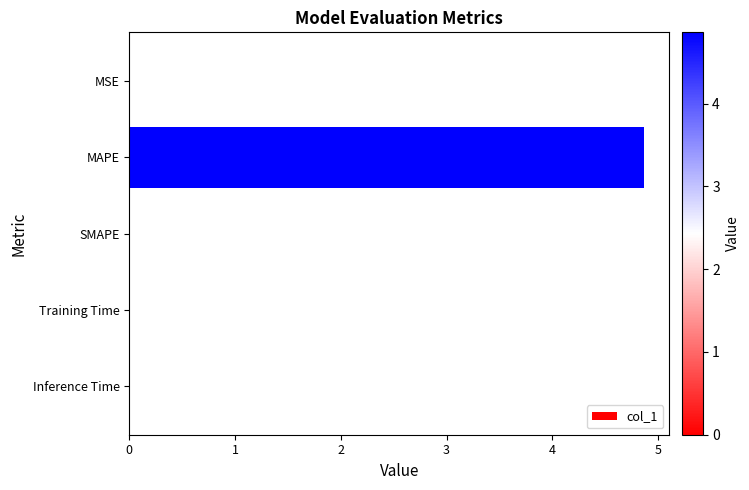

How many categories are shown in the chart?

5